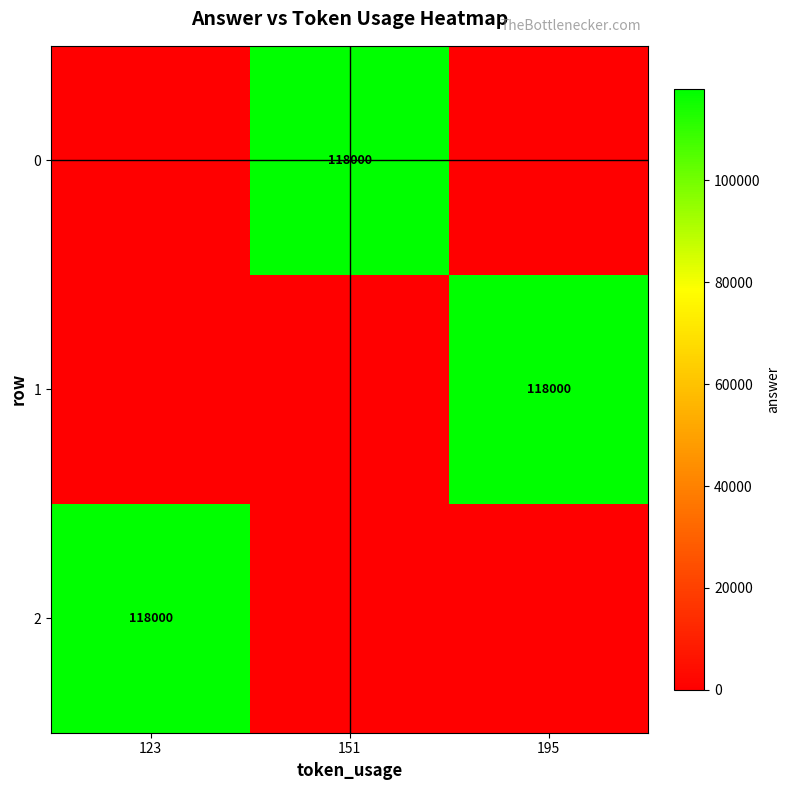

The 0 series shows 64945 at 151. True or false?

False